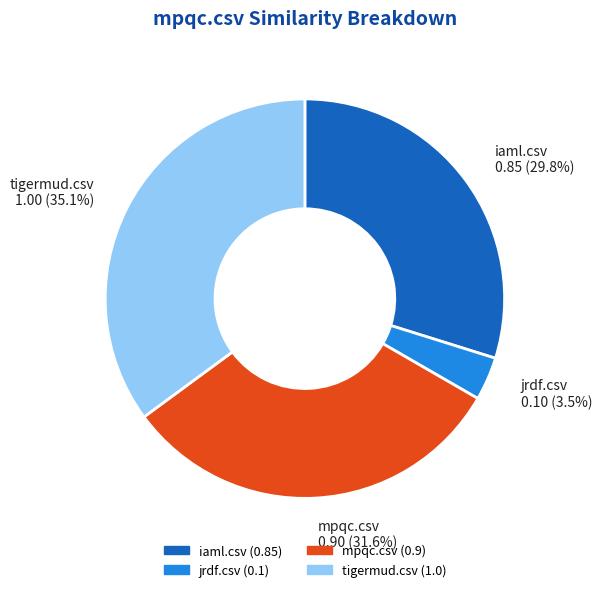

To the nearest percent, what is the average slice percentage?

25%